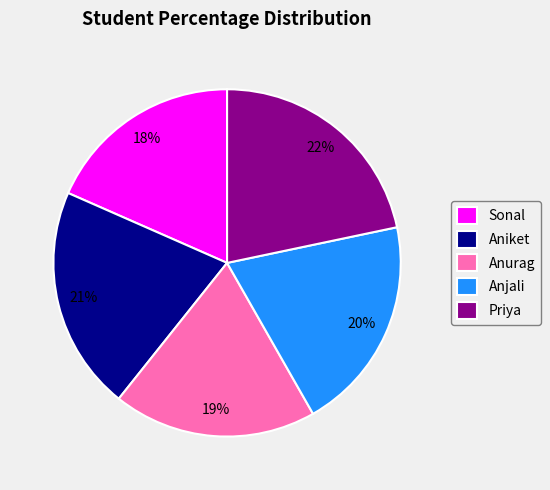

Rank the categories by value from highest to lowest.

Priya, Aniket, Anjali, Anurag, Sonal